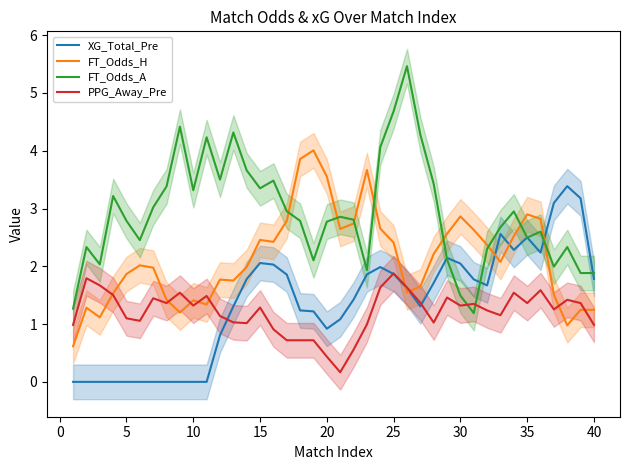

What is the maximum value for XG_Total_Pre?

3.4